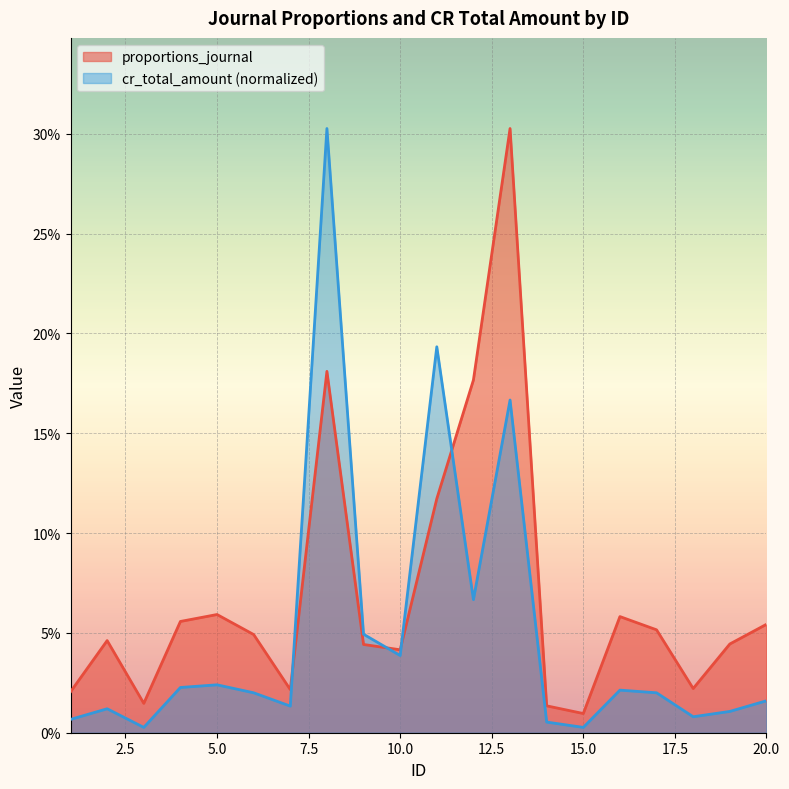

Count the number of categories in the chart.

20